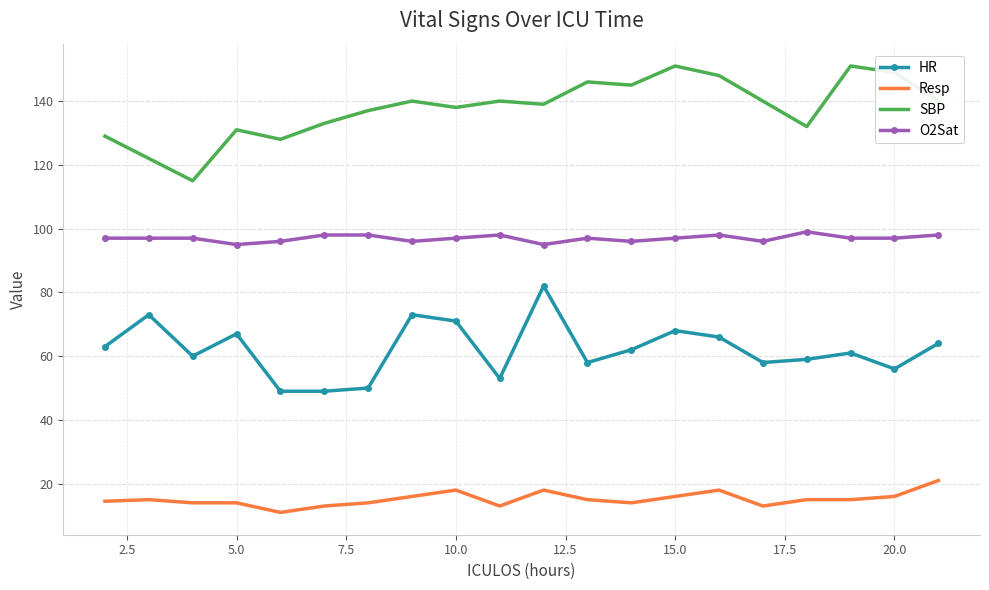

Which series has the largest total across all categories?

SBP